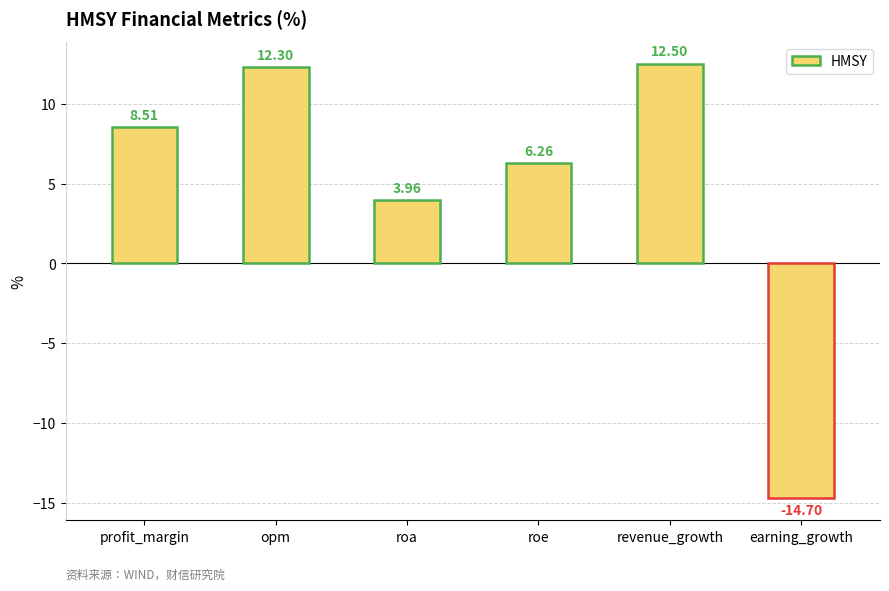

What is the label of the 3rd bar from the left?

roa